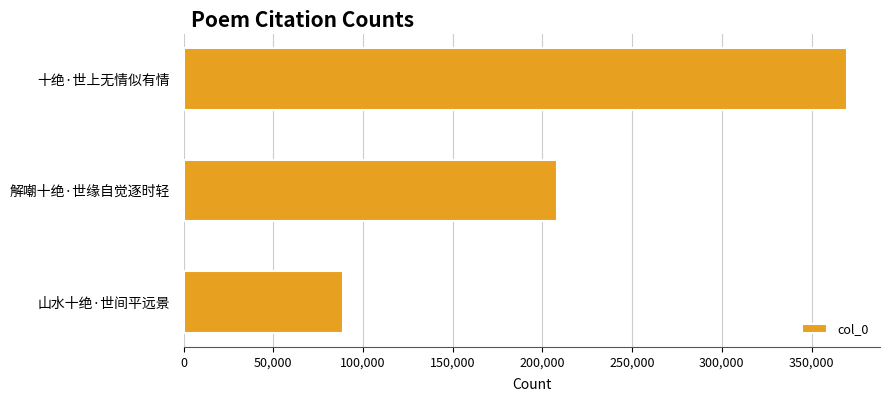

What is the ratio of the value at 十绝·世上无情似有情 to the value at 解嘲十绝·世缘自觉逐时轻?

1.8